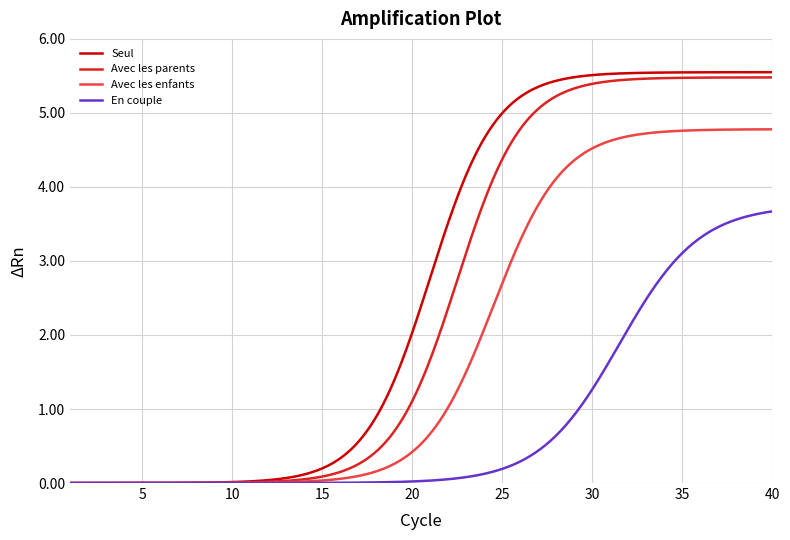

What are all the series names shown in the legend?

Seul, Avec les parents, Avec les enfants, En couple